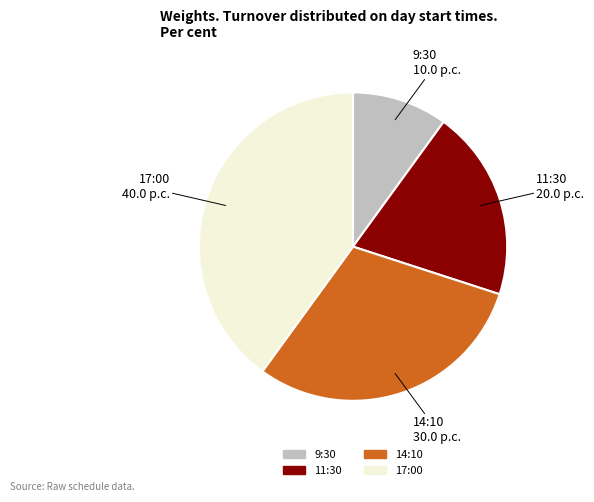

Does 14:10 account for over 50% of the chart?

No